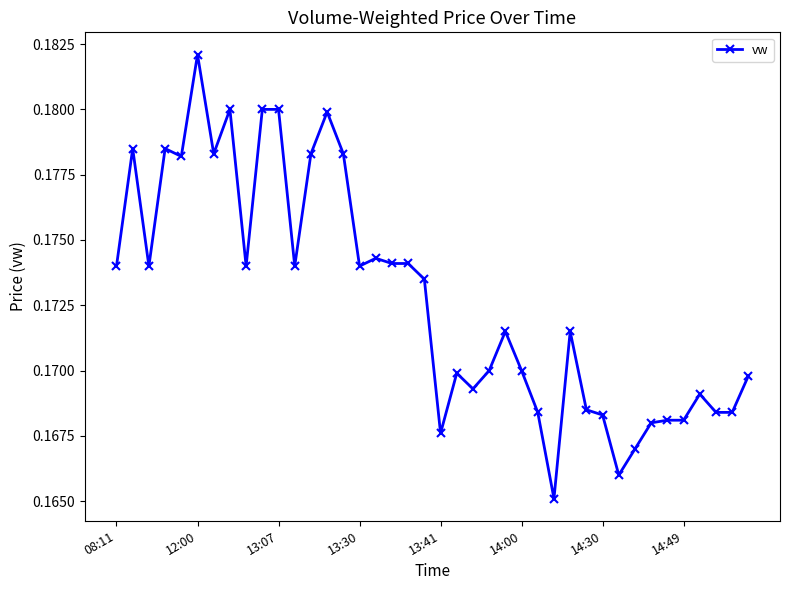

True or false: the data has more than 2 interior local peaks.

True